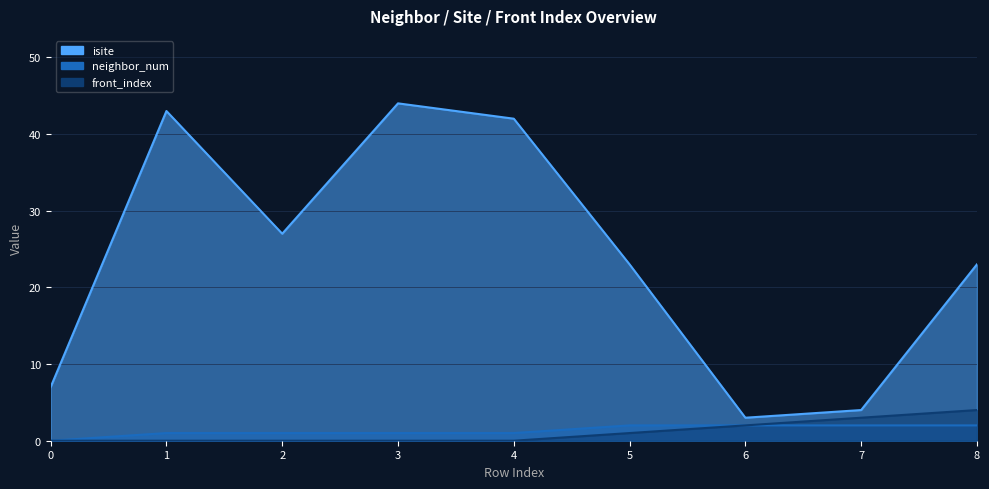

Where does the isite series first go above 23?

1